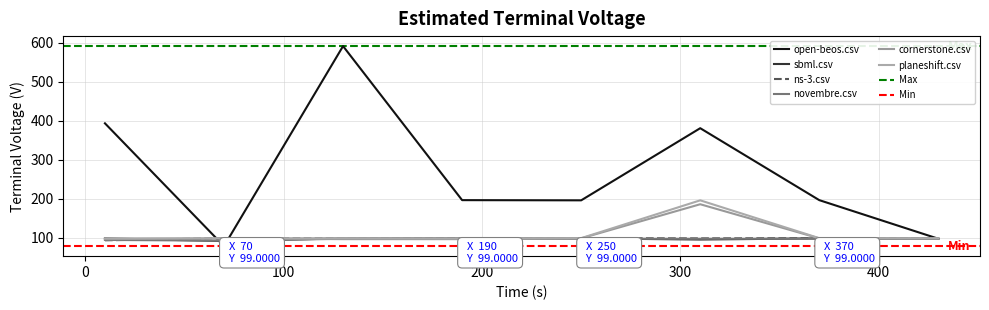

What is the label of the 4th point from the left?

novembre.csv